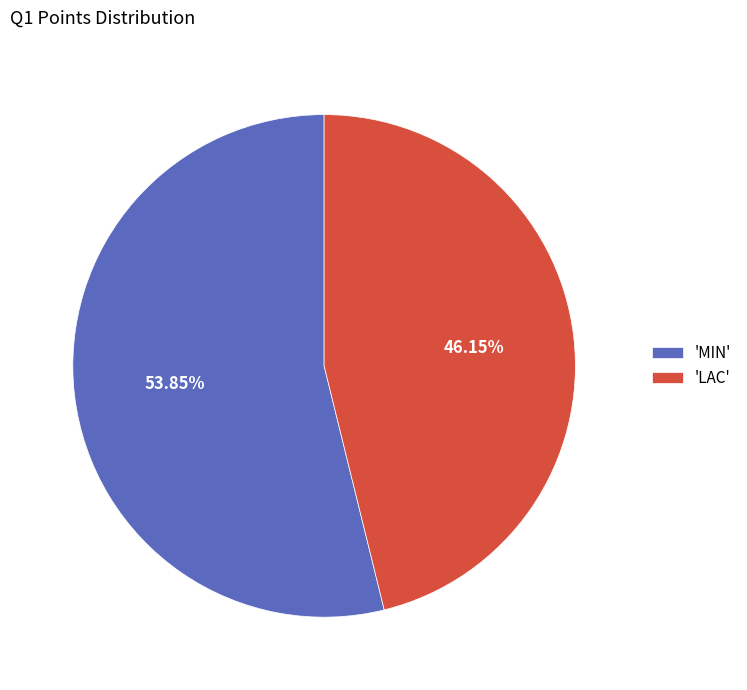

Rank the categories by value from lowest to highest.

'LAC', 'MIN'